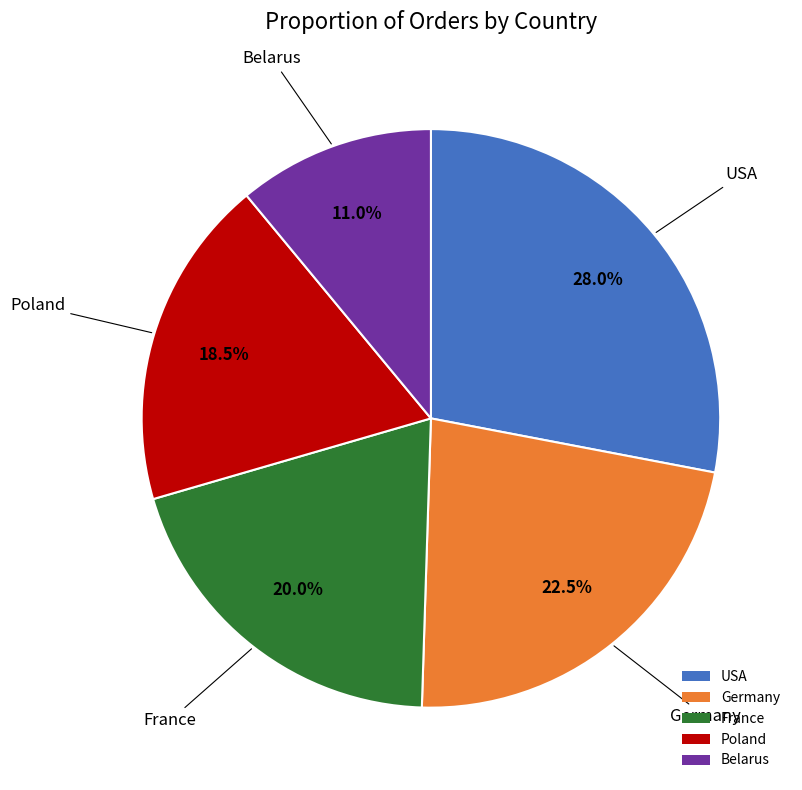

What percentage is the USA slice, to the nearest percent?

28%